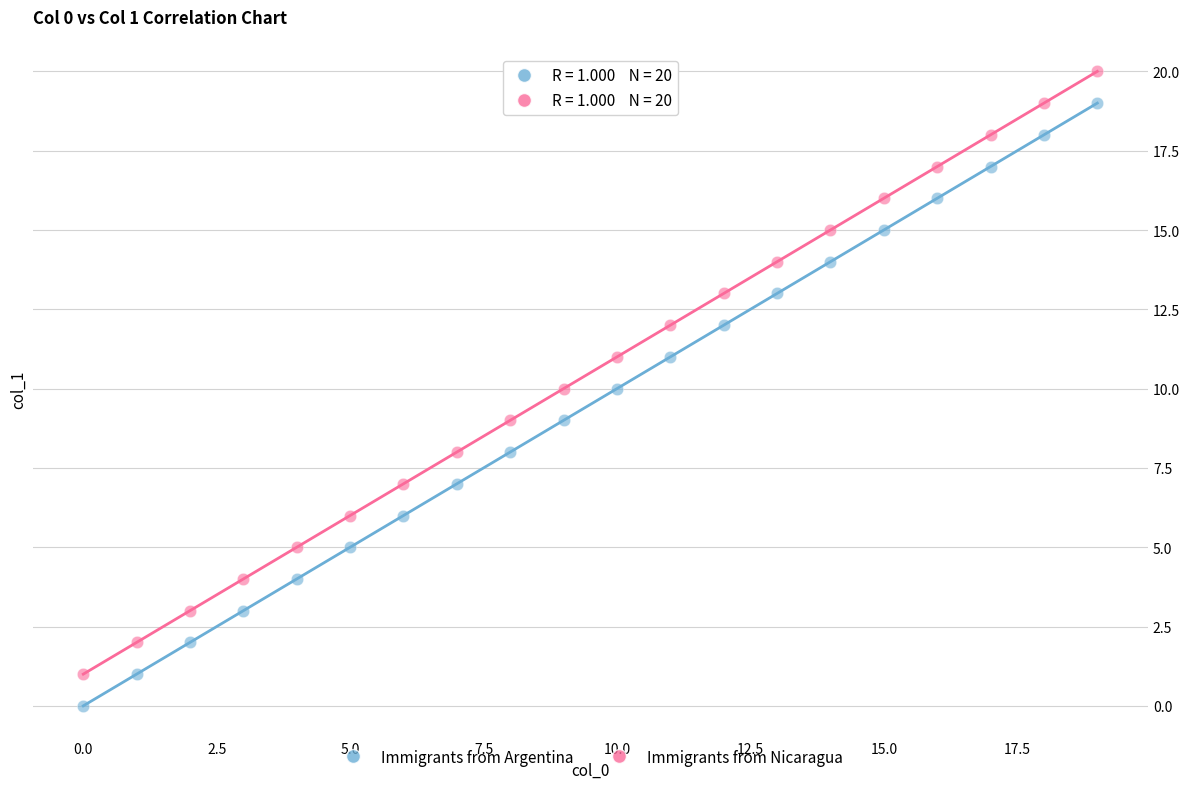

Which series reaches the minimum Y coordinate?

Immigrants from Argentina